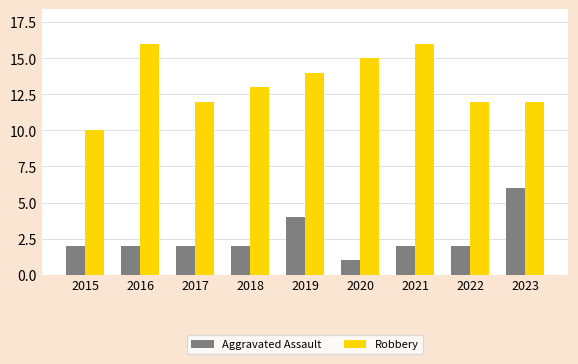

The value of Aggravated Assault at 2023 is 4. True or false?

False